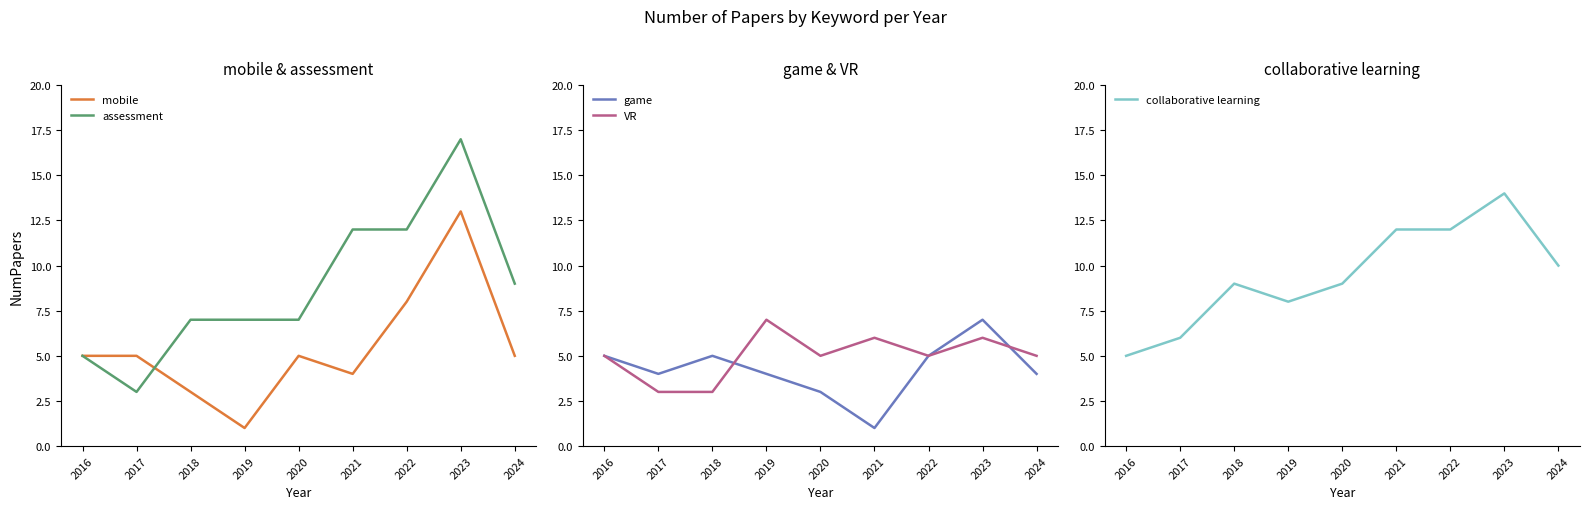

What is the difference between the maximum and second lowest values in the assessment series?

12